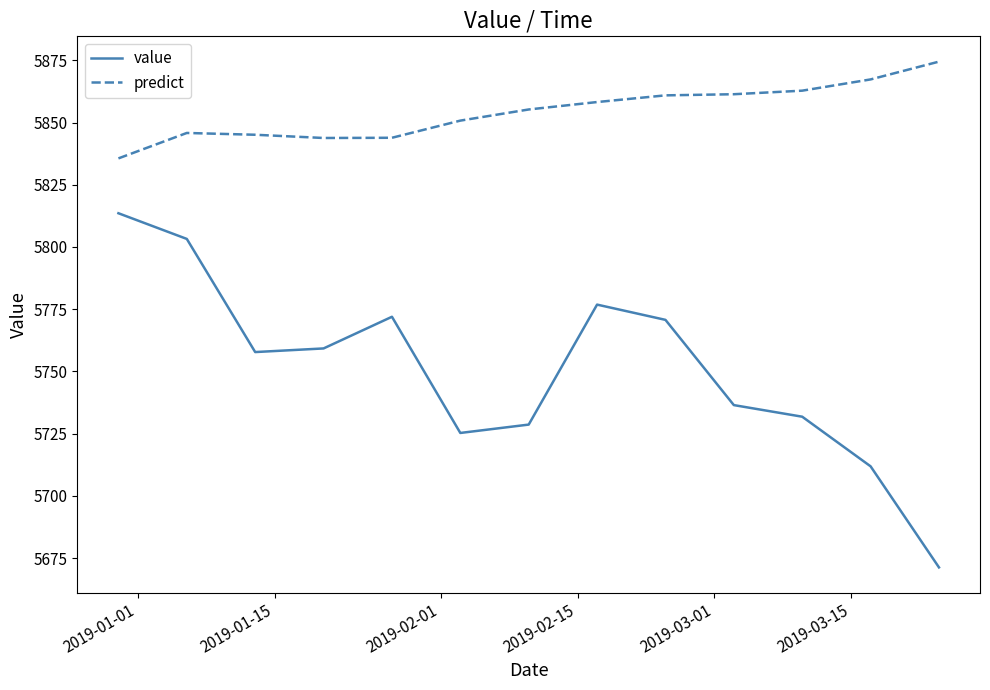

True or false: predict and value cross at least once.

False